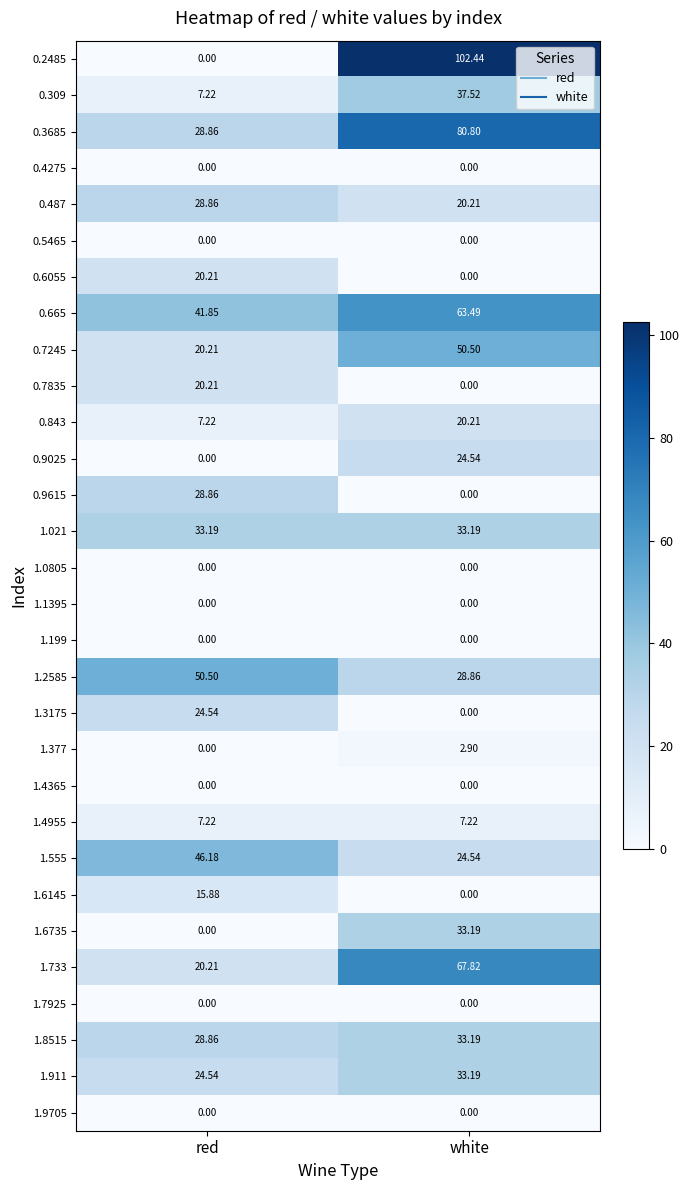

Rank the categories by 1.733 value from lowest to highest.

red, white